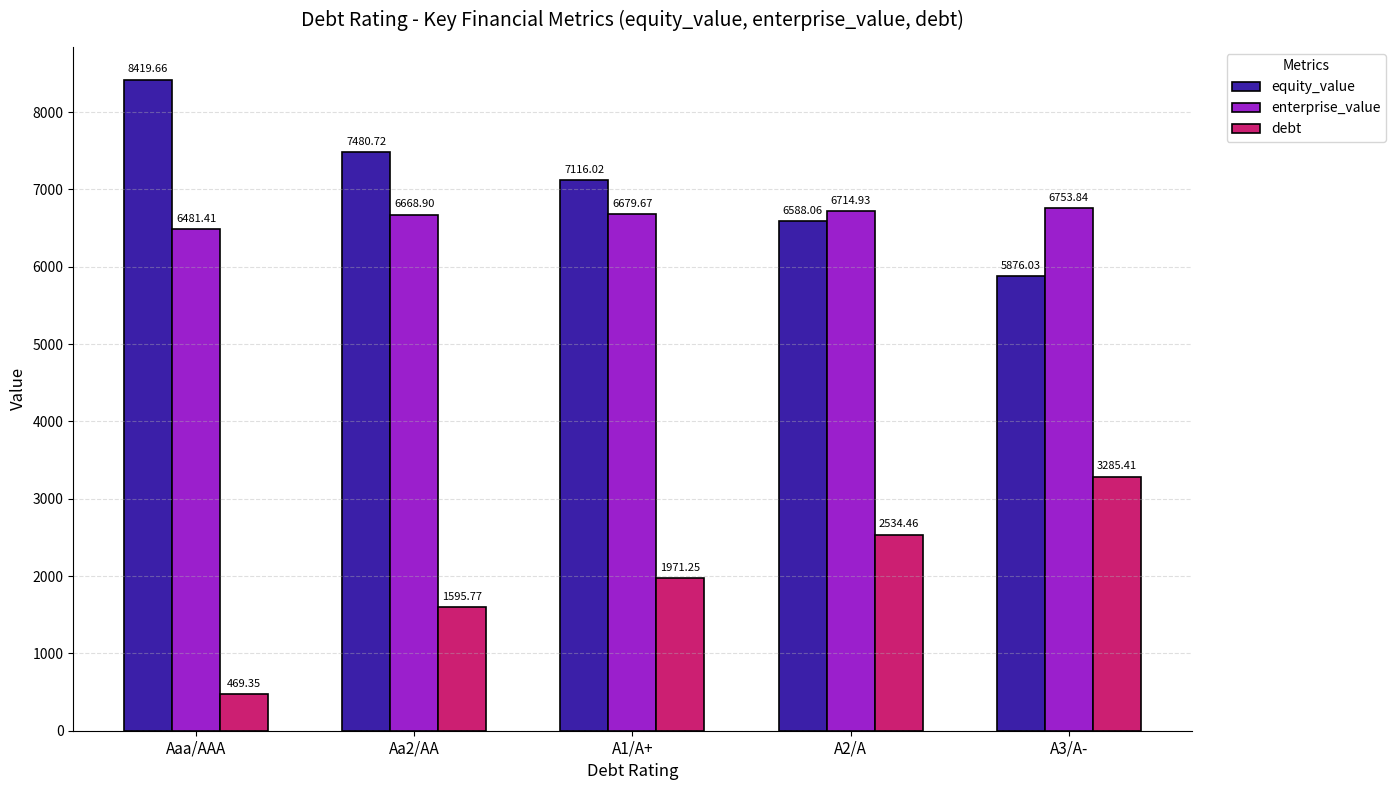

What is the average value of the equity_value series?

7096.1